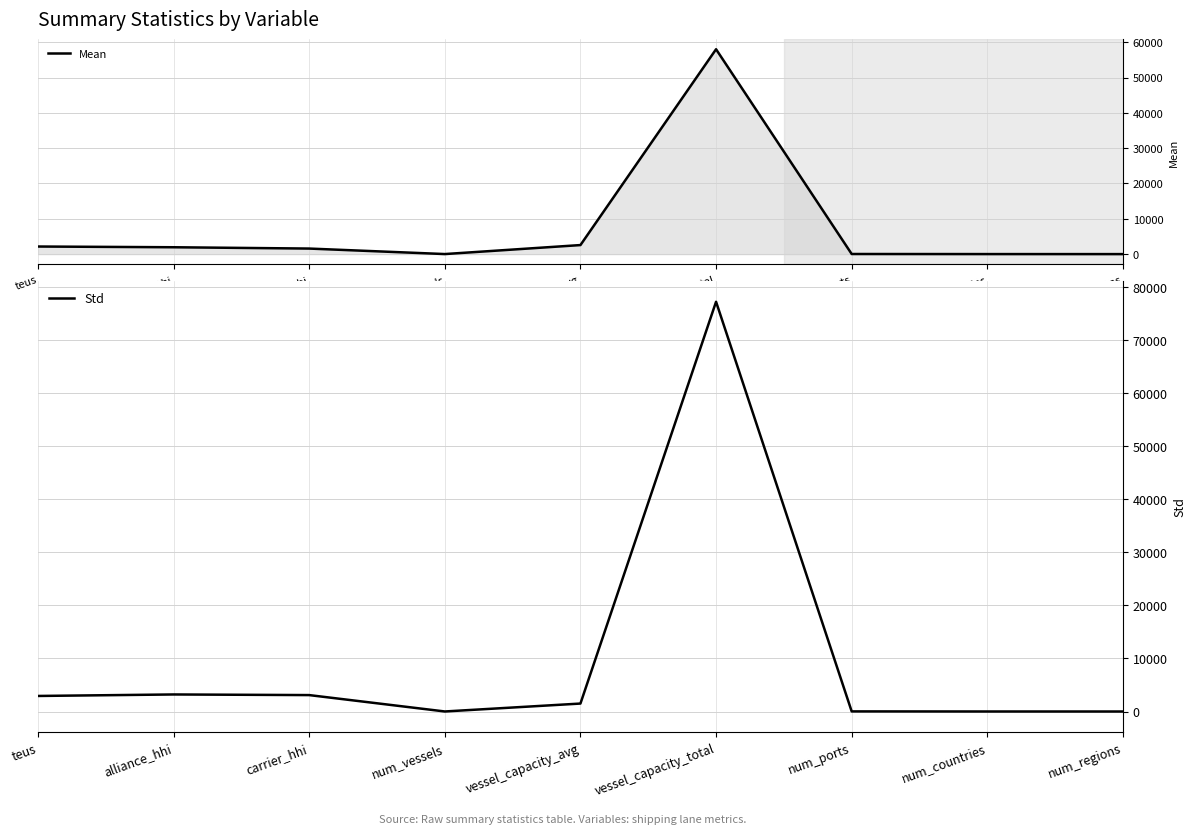

List the labels in order of Std value, largest first.

vessel_capacity_total, alliance_hhi, carrier_hhi, teus, vessel_capacity_avg, num_ports, num_vessels, num_countries, num_regions